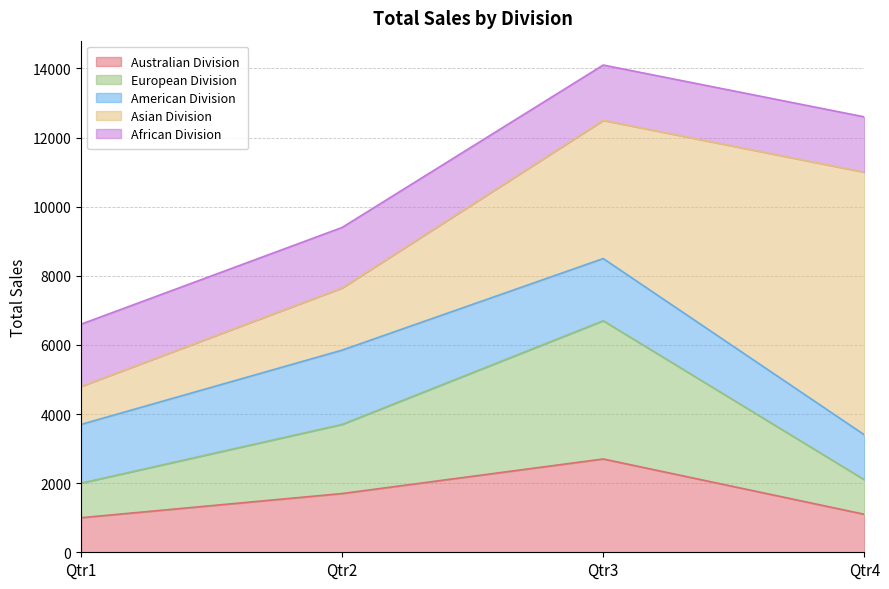

Rank the series by their maximum value, from highest to lowest.

Asian Division, European Division, Australian Division, American Division, African Division